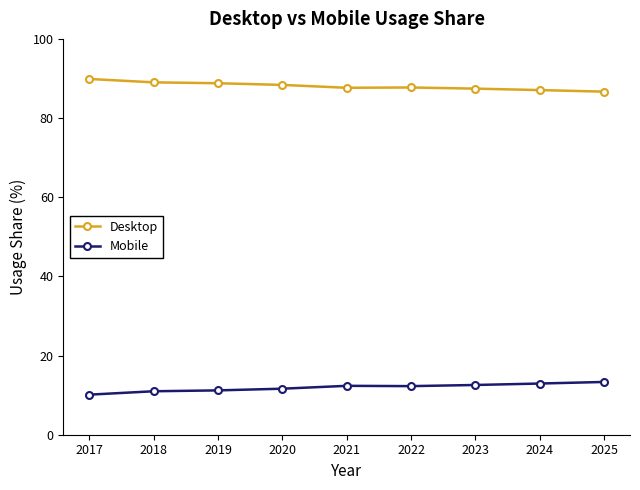

What is the average value of the Desktop series?

88.1